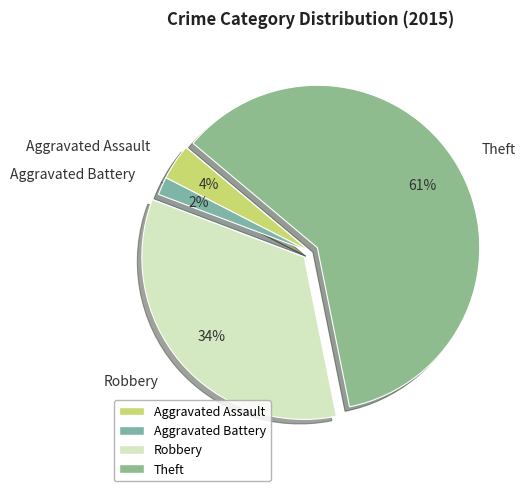

Is there any slice that represents more than half of the pie?

Yes